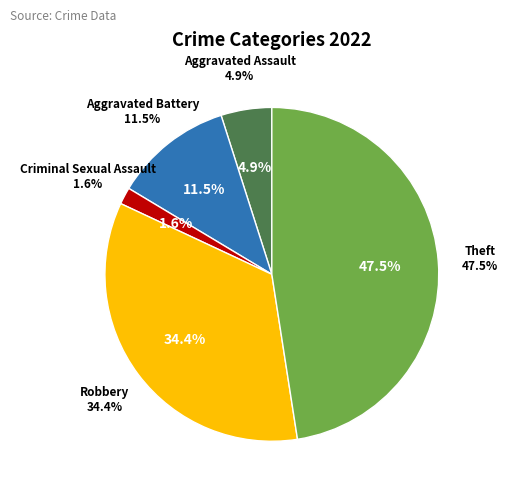

To the nearest percent, what portion does Robbery represent?

34%